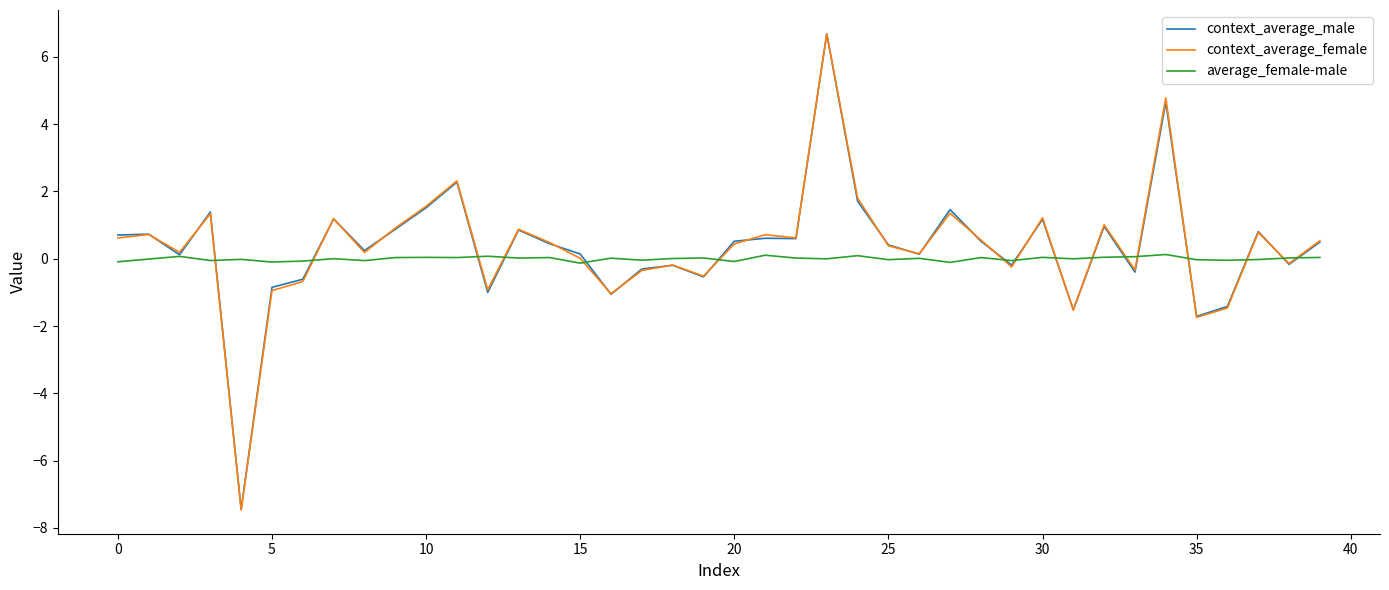

What is the highest value of the context_average_male series?

6.7